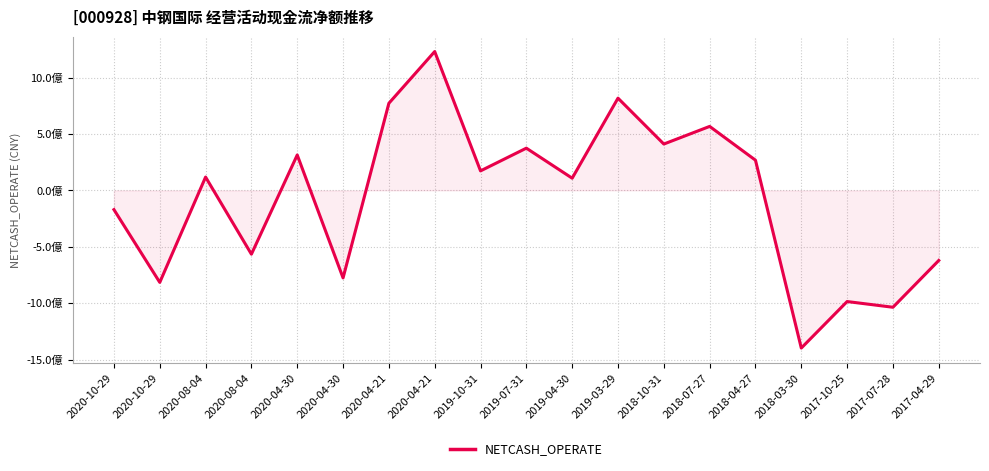

Which has a higher value, 2020-04-21 or 2018-10-31?

2020-04-21